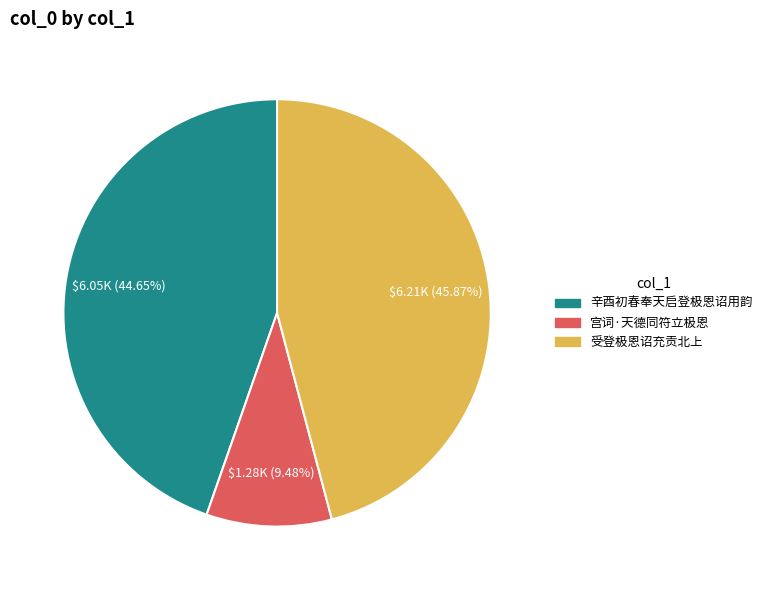

What is the smallest slice in the pie chart?

宫词·天德同符立极恩